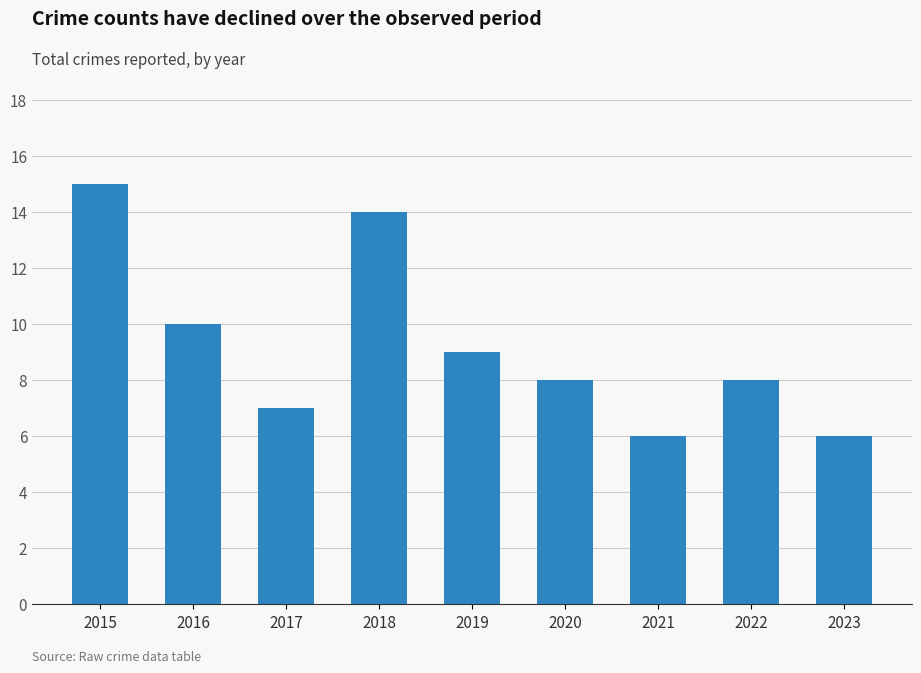

Reading left to right, extract all data points from this chart.

2015=15	2016=10	2017=7	2018=14	2019=9	2020=8	2021=6	2022=8	2023=6